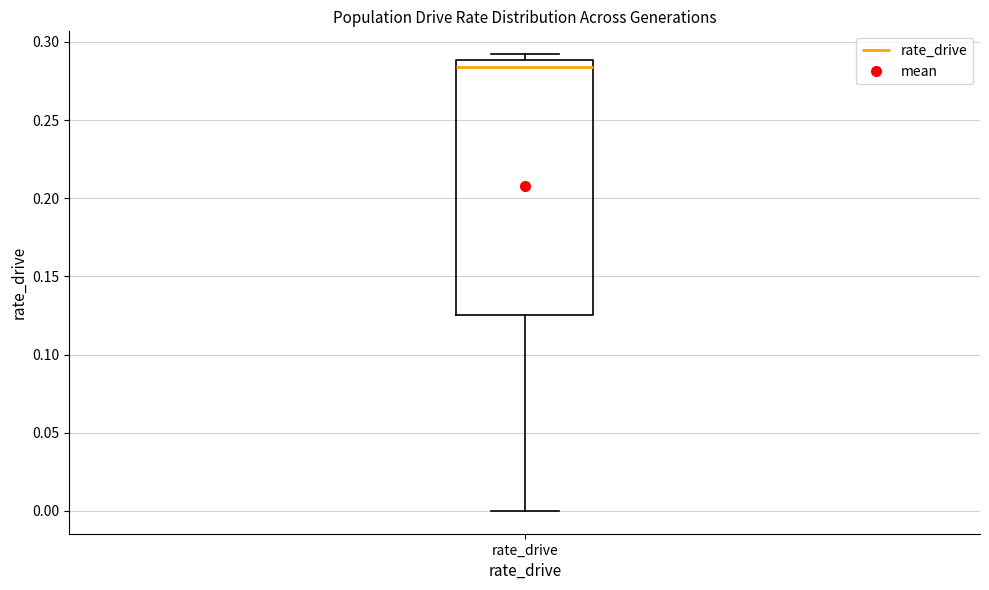

Where is the upper edge of the box for rate_drive on the y-axis? The values are not printed on the chart, so give them approximately, as read against the axis.

0.290